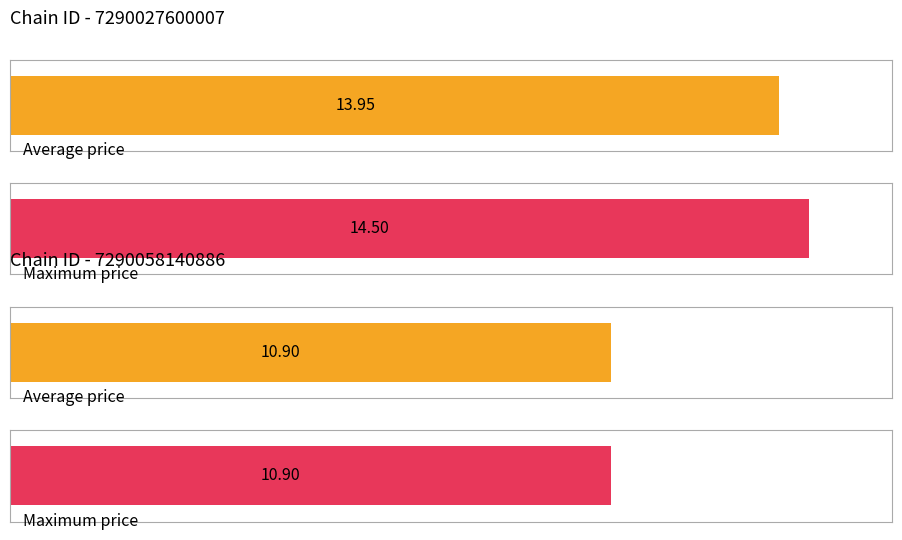

Rank the series by their maximum value, from lowest to highest.

avg_price, max_price